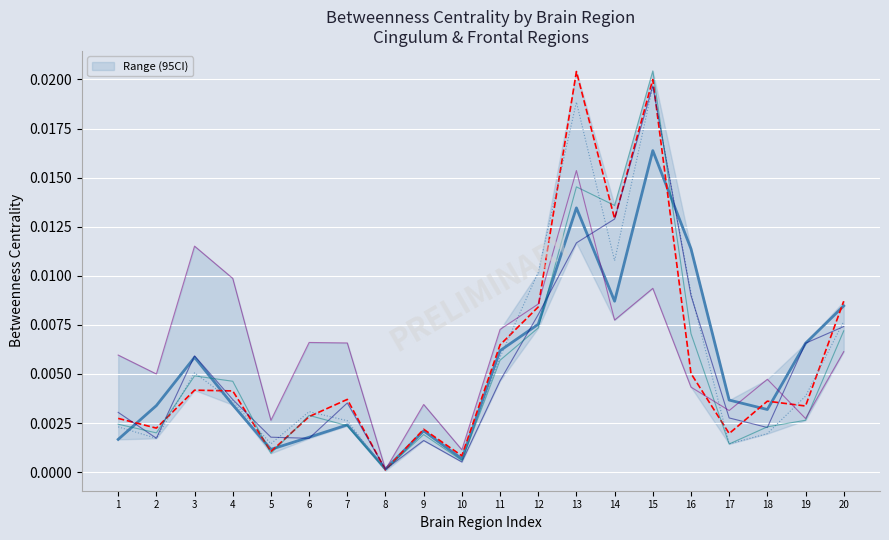

What position from the left is Cingulum_Ant_R_3?

10